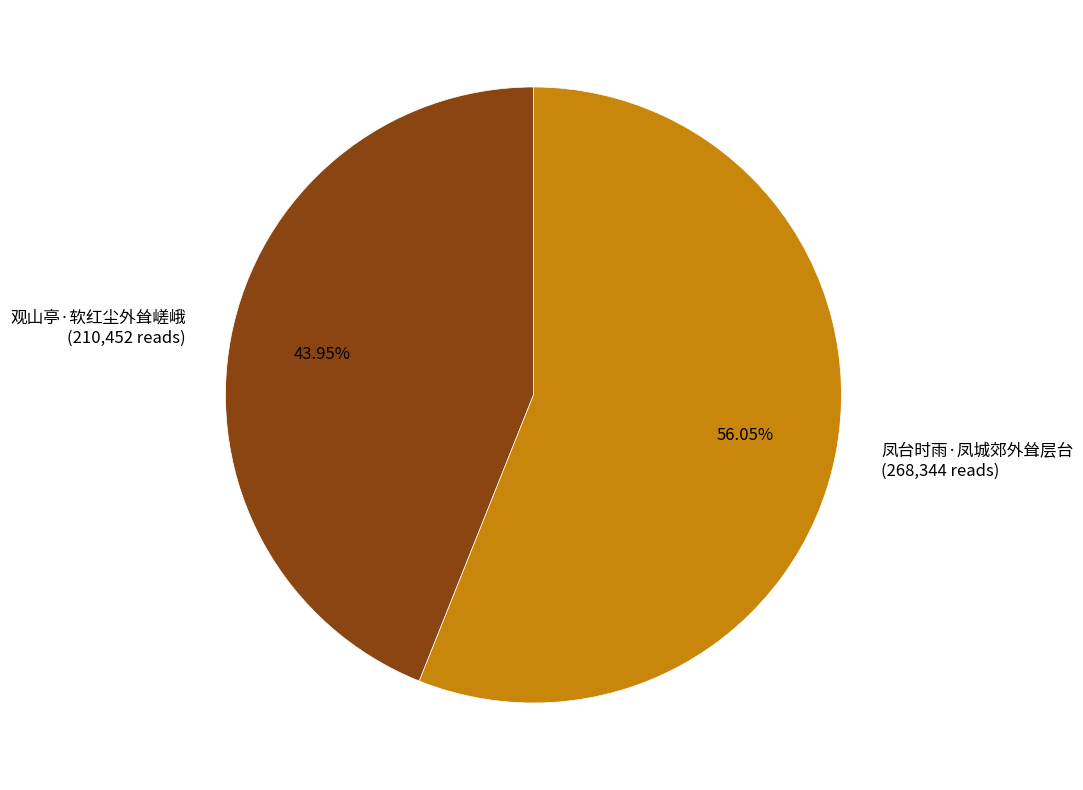

Is there a majority slice in this chart?

Yes